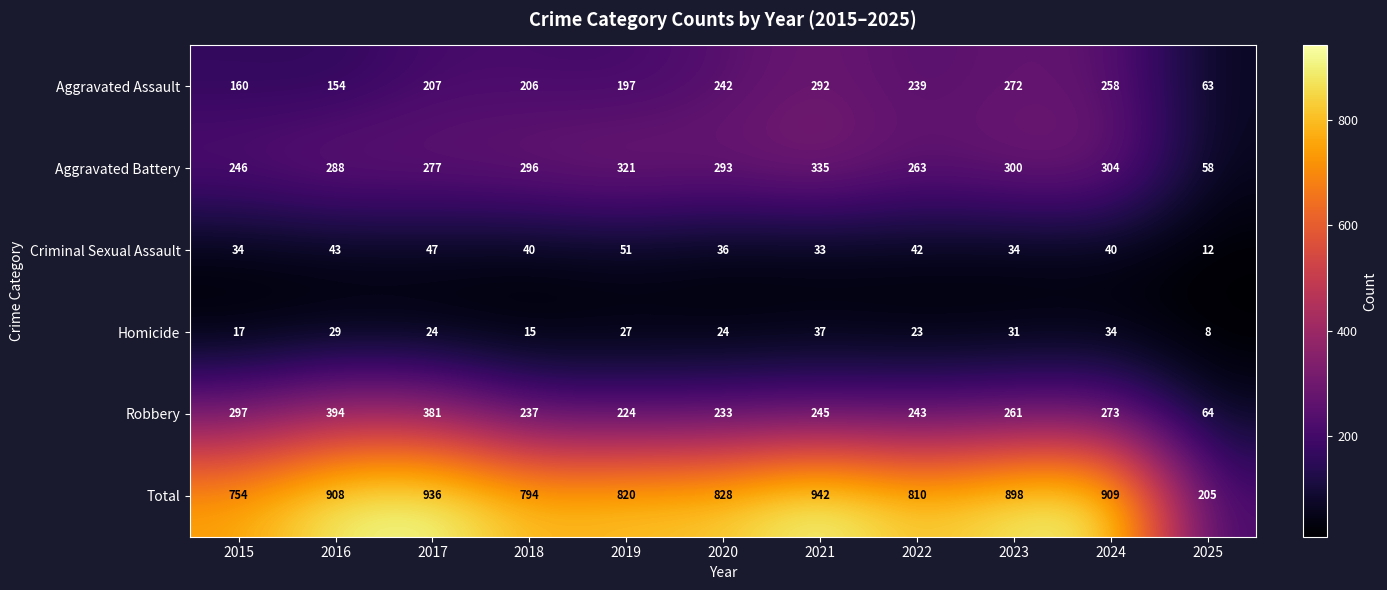

The Total series shows 820 at 2019. True or false?

True